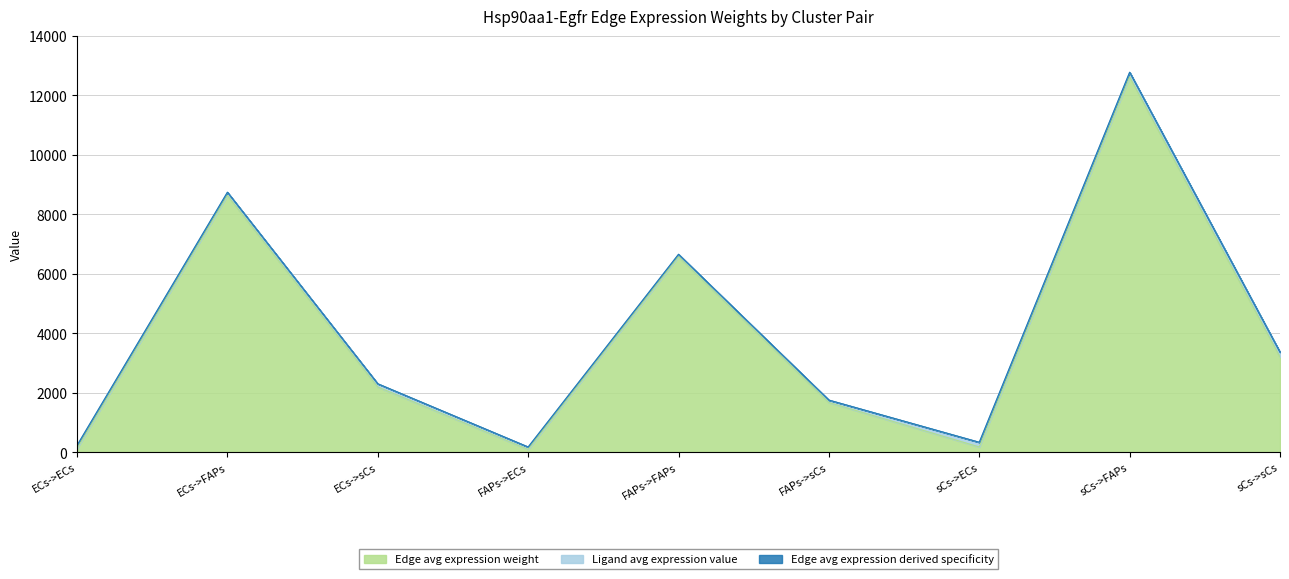

What is the value of the Edge avg expression derived specificity point at the 1st from the left?

226.5